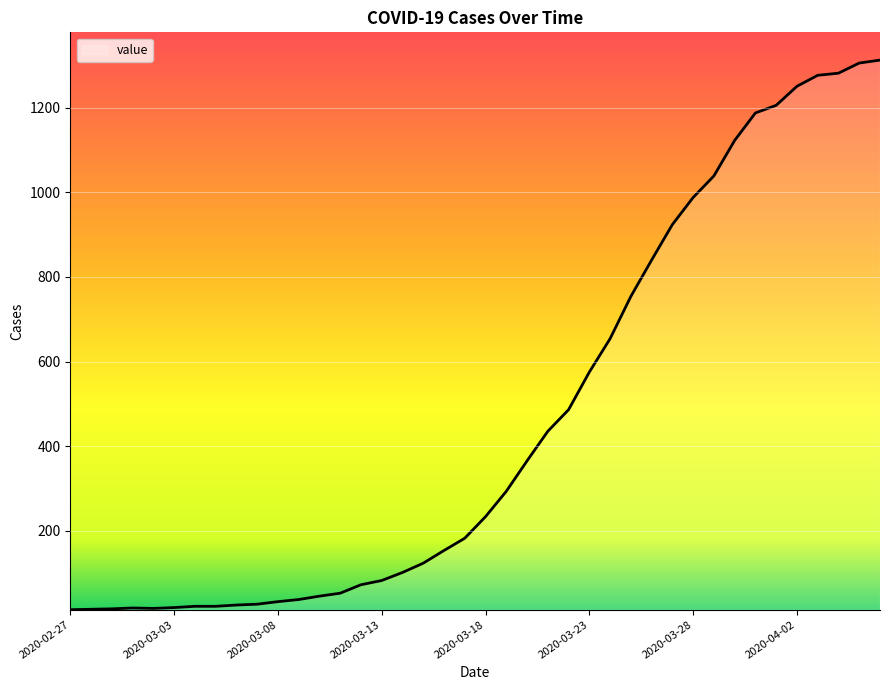

Count the number of categories in the chart.

40